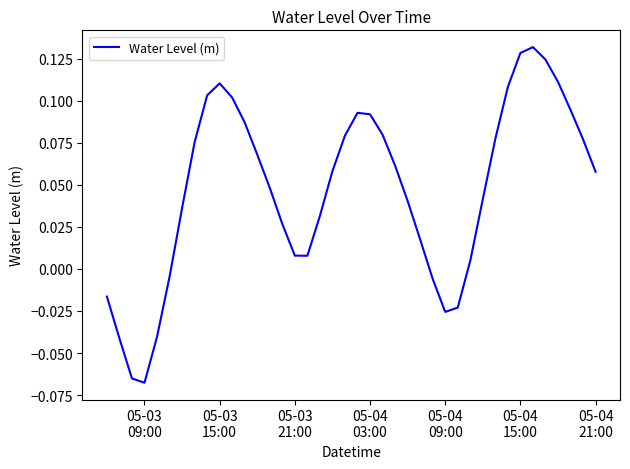

Does the chart display data point markers on the line(s)?

No